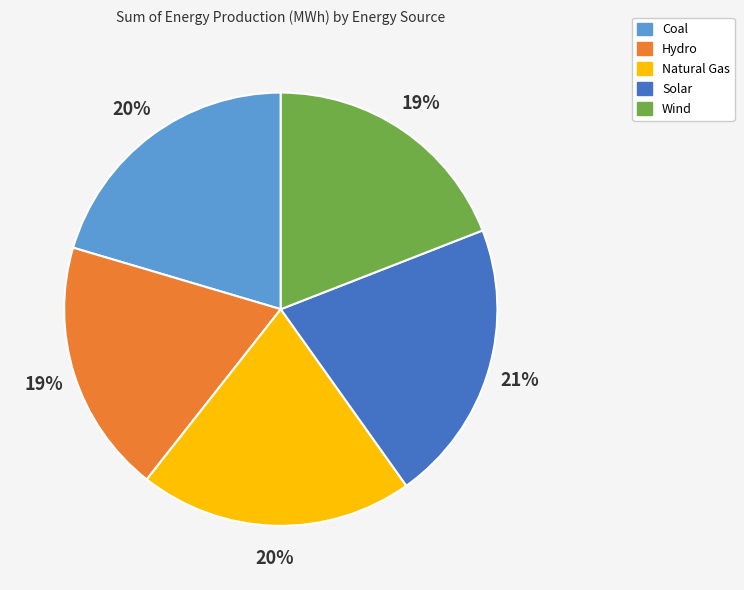

Which category has the biggest portion of the pie?

Solar